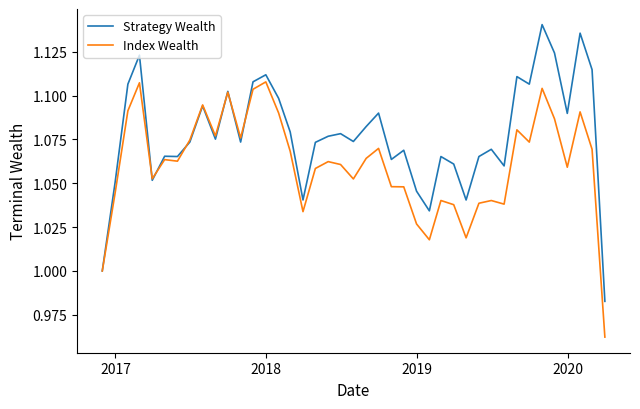

Which series has the widest spread of values?

Strategy Wealth